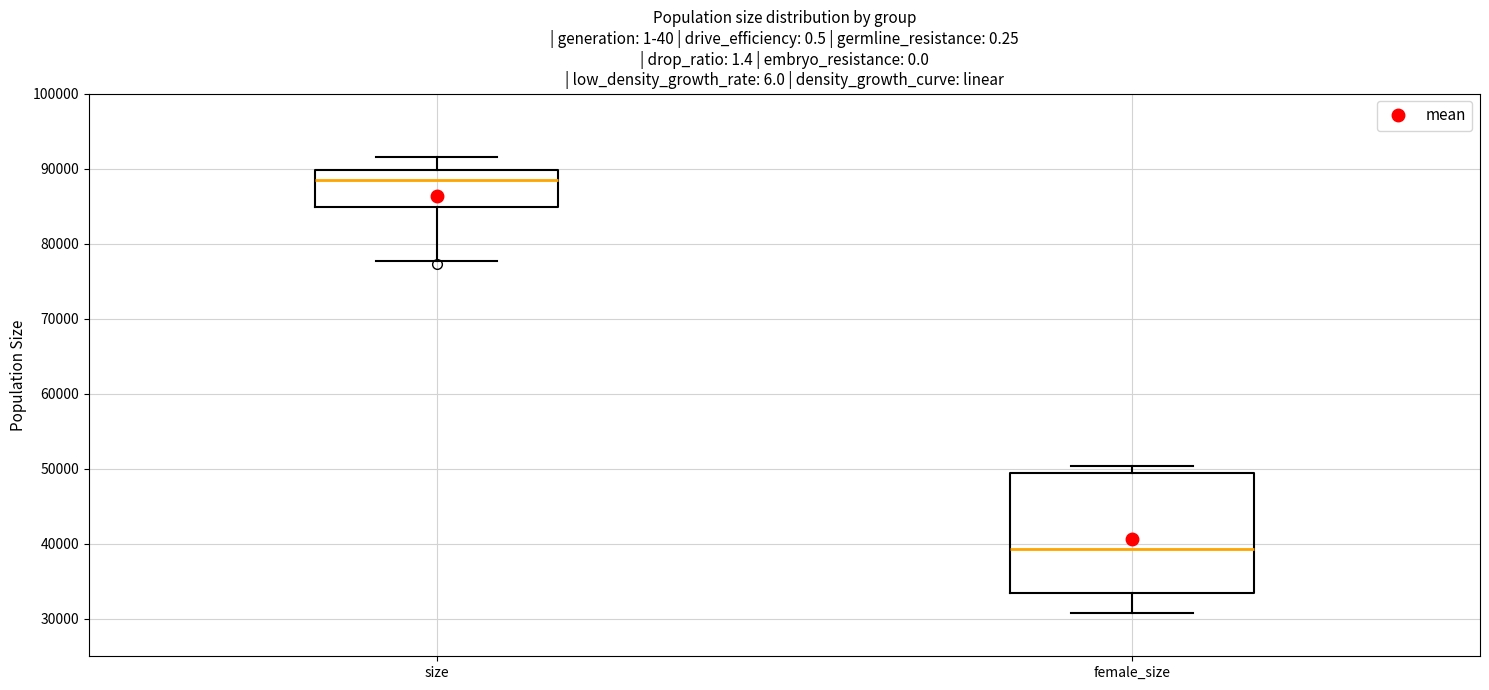

Reading left to right, read every box against the y-axis: the position of its median line, the range the box covers, and the ends of its whiskers. The values are not printed on the chart, so give them approximately, as read against the axis.

size: median 88000, box 85000 to 90000, whiskers 78000 to 92000
female_size: median 39000, box 33000 to 49000, whiskers 31000 to 50000